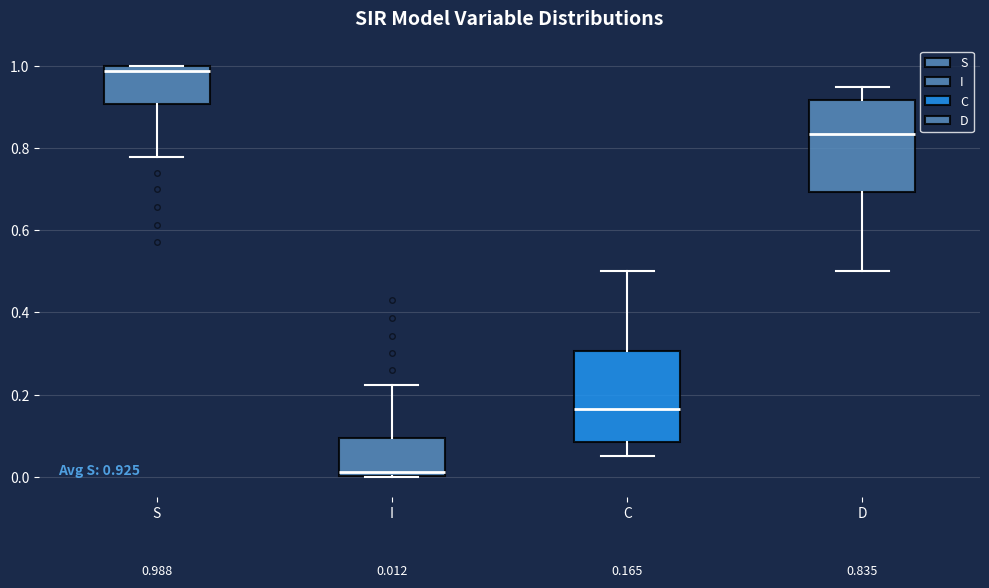

Which box's median line is the lowest?

I